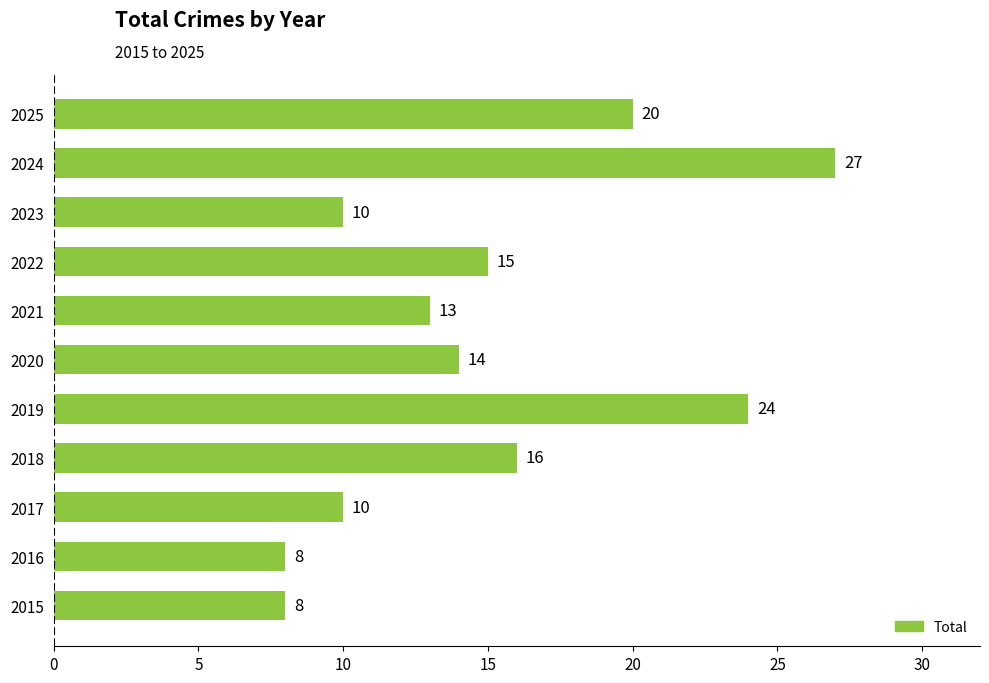

How many values are below 14?

5